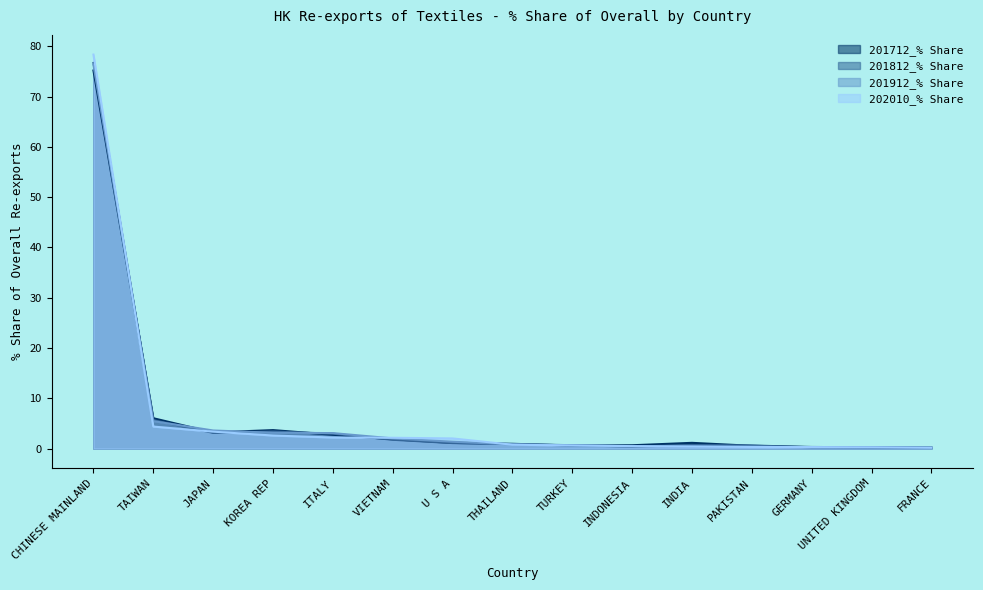

What position from the right is TAIWAN?

14